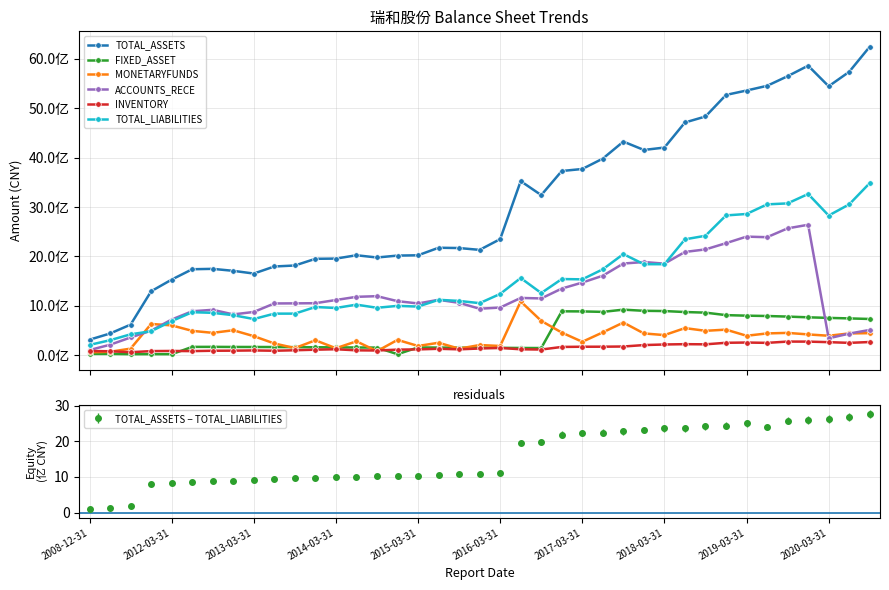

What is the highest value of the TOTAL_ASSETS − TOTAL_LIABILITIES series?

27.6